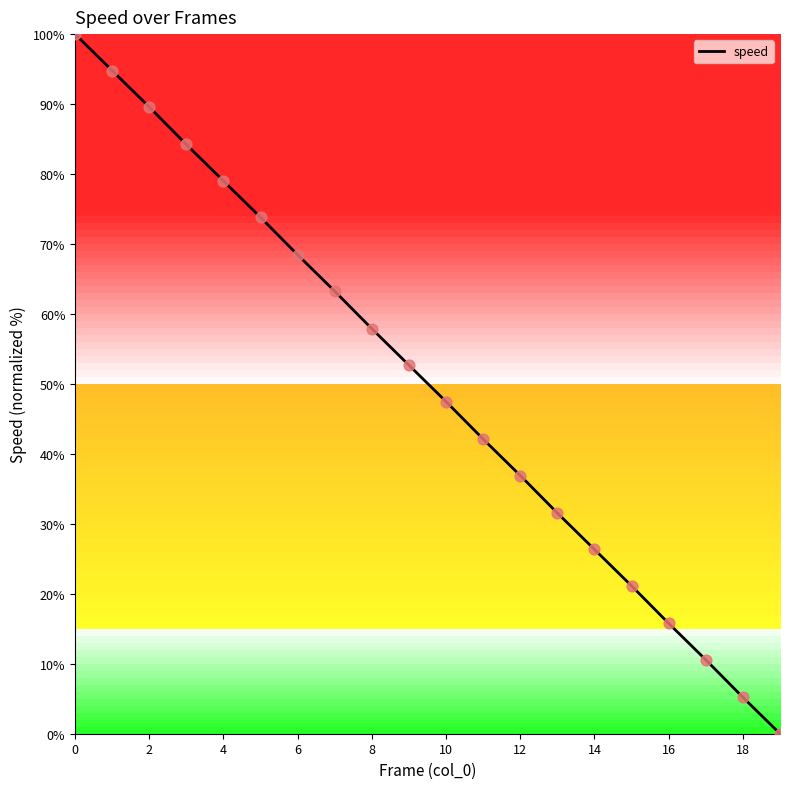

What is the difference between the maximum and minimum values?

100.0